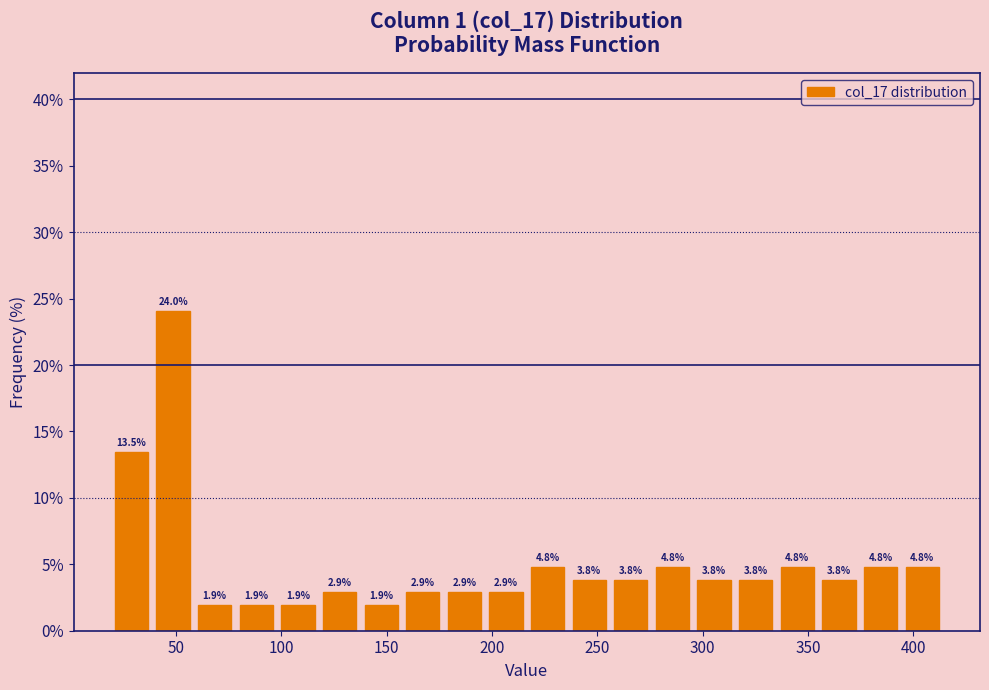

Read against the x-axis, roughly where is the centre of the tallest bar?

50